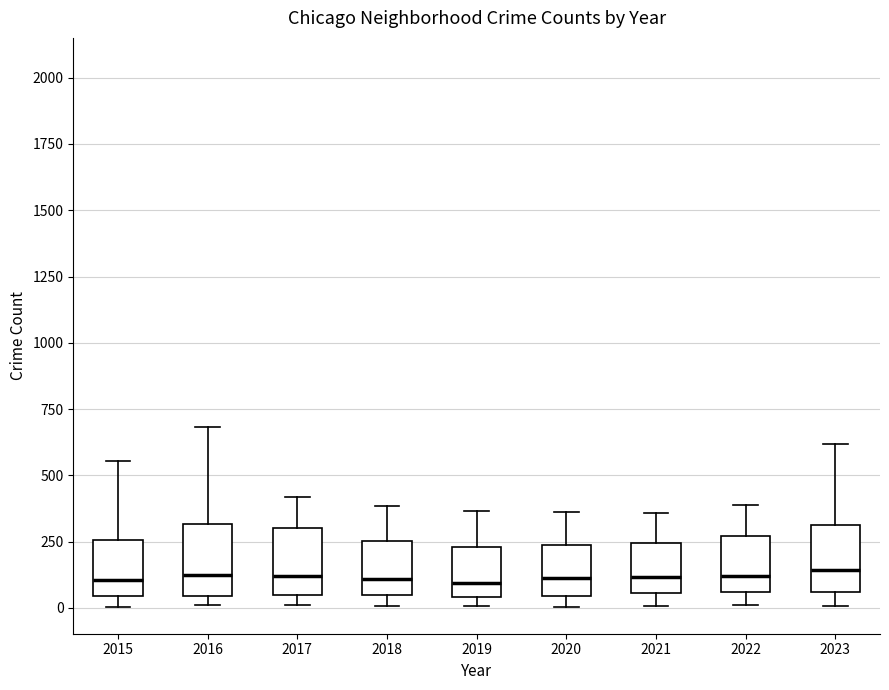

Reading left to right, transcribe this box plot: for each box, give where its median line is, the range the box spans, and where its two whiskers end, as read against the y-axis. The values are not printed on the chart, so give them approximately, as read against the axis.

2015: median 100, box 50 to 250, whiskers 0 to 550
2016: median 100, box 50 to 300, whiskers 0 to 700
2017: median 100, box 50 to 300, whiskers 0 to 400
2018: median 100, box 50 to 250, whiskers 0 to 400
2019: median 100, box 50 to 250, whiskers 0 to 350
2020: median 100, box 50 to 250, whiskers 0 to 350
2021: median 100, box 50 to 250, whiskers 0 to 350
2022: median 100, box 50 to 250, whiskers 0 to 400
2023: median 150, box 50 to 300, whiskers 0 to 600